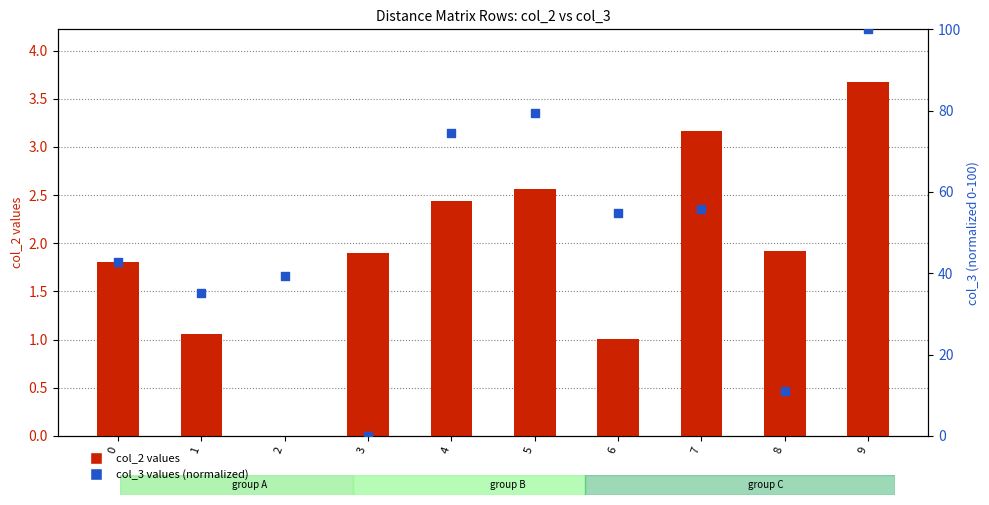

Which series reaches the minimum Y coordinate?

col_2 values